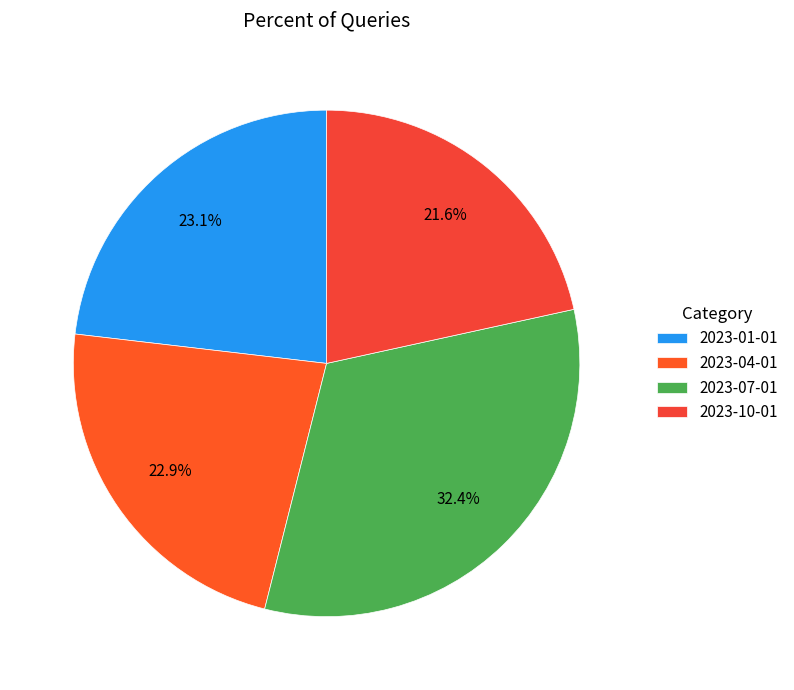

Which category has the smallest portion of the pie?

2023-10-01